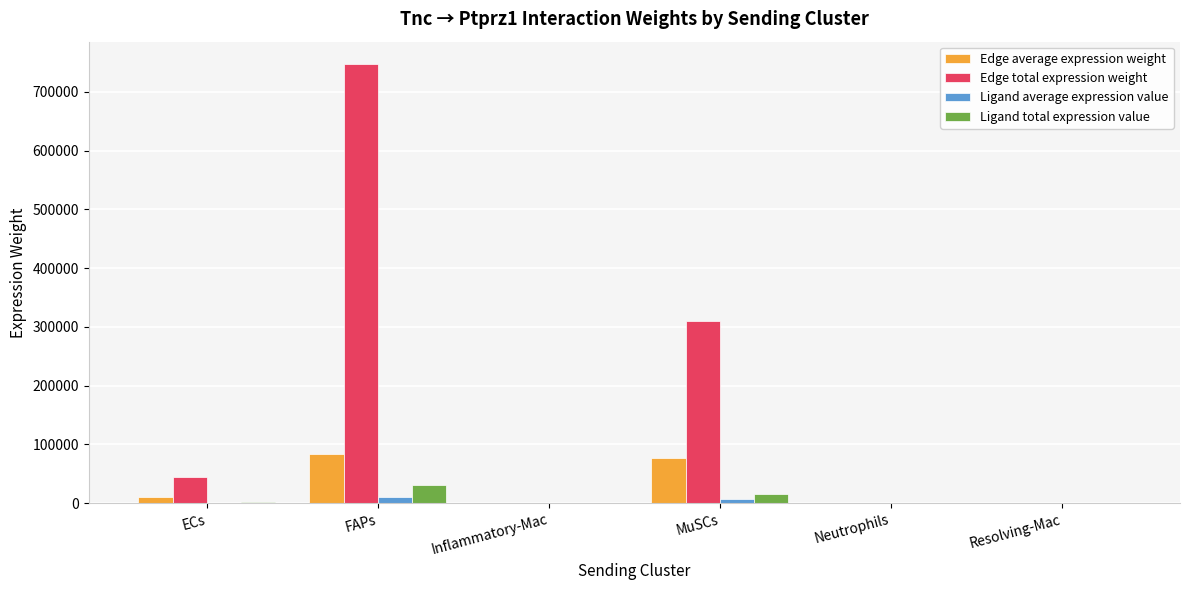

What is the approximate value of Edge total expression weight at FAPs?

748257.5